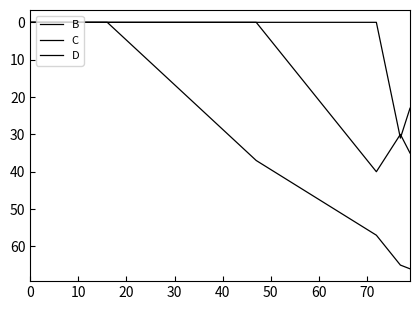

Is this an area chart (filled region under the line)?

No